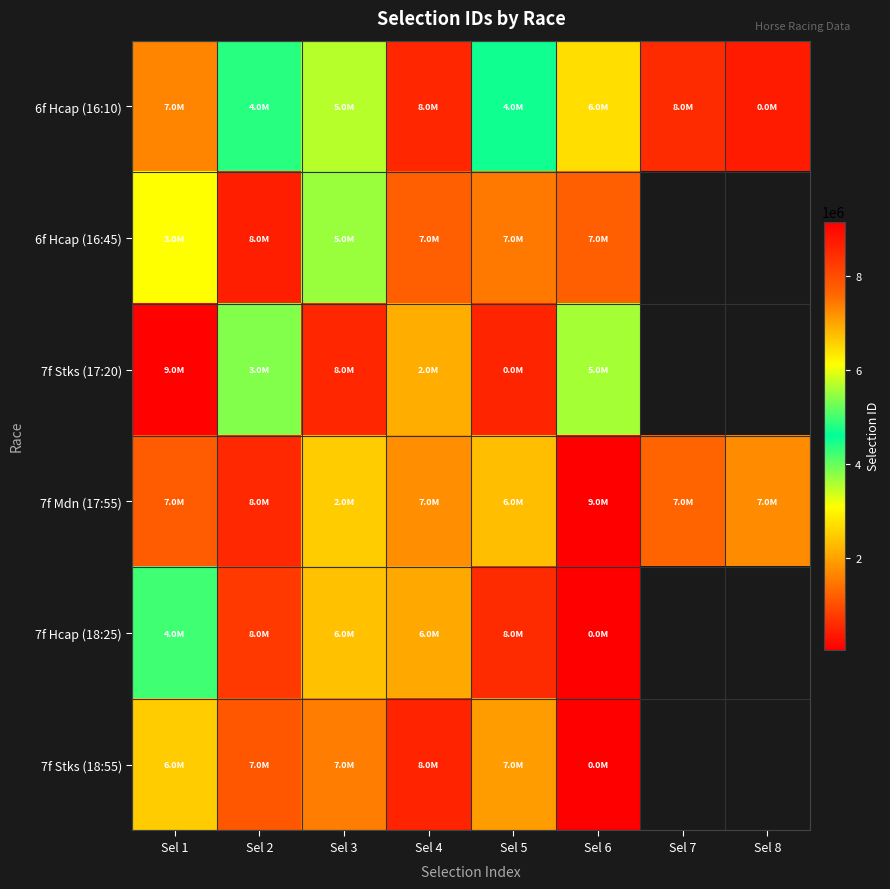

What is the spread (max minus min) of values at Sel 3?

6083373.0